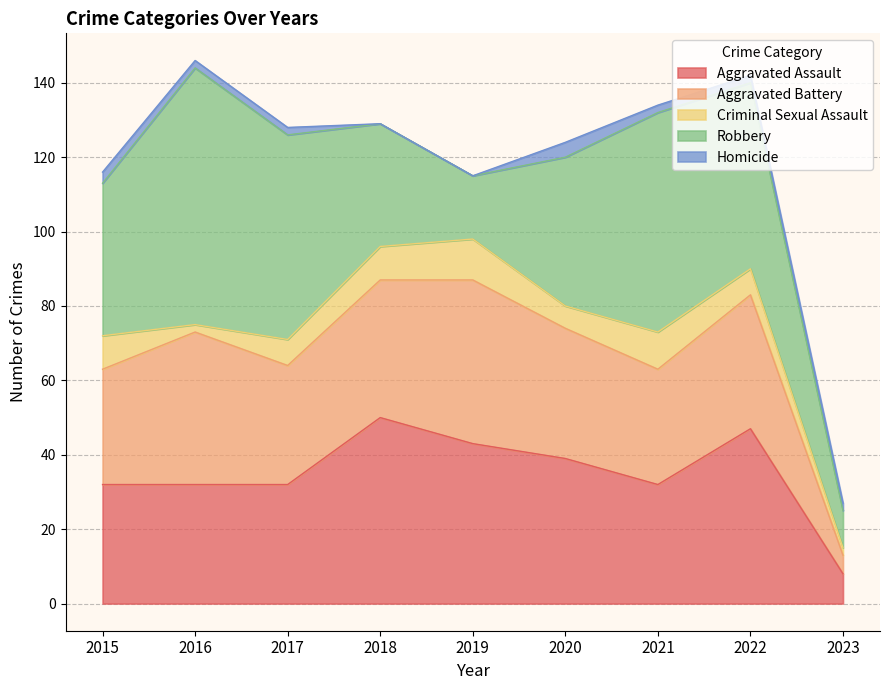

Which has a higher value, 2023 or 2018?

2018